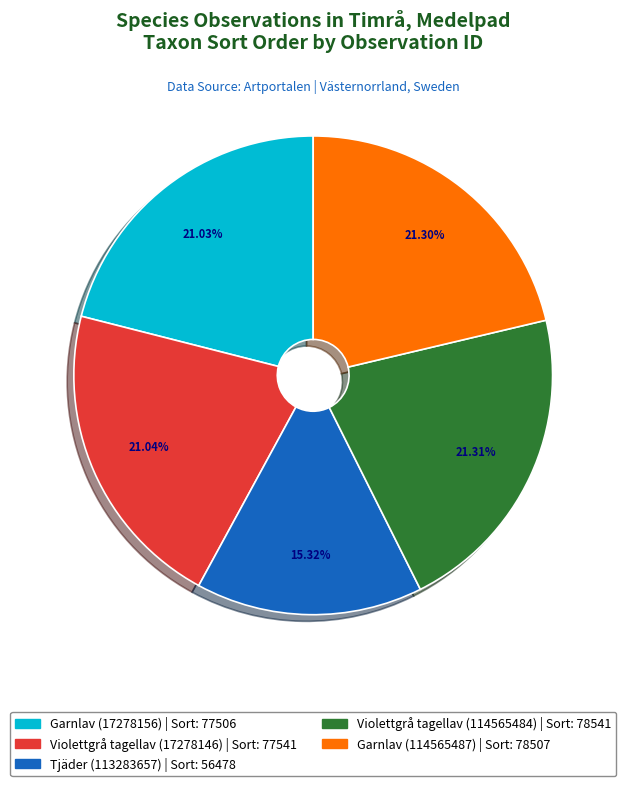

Is there a majority slice in this chart?

No